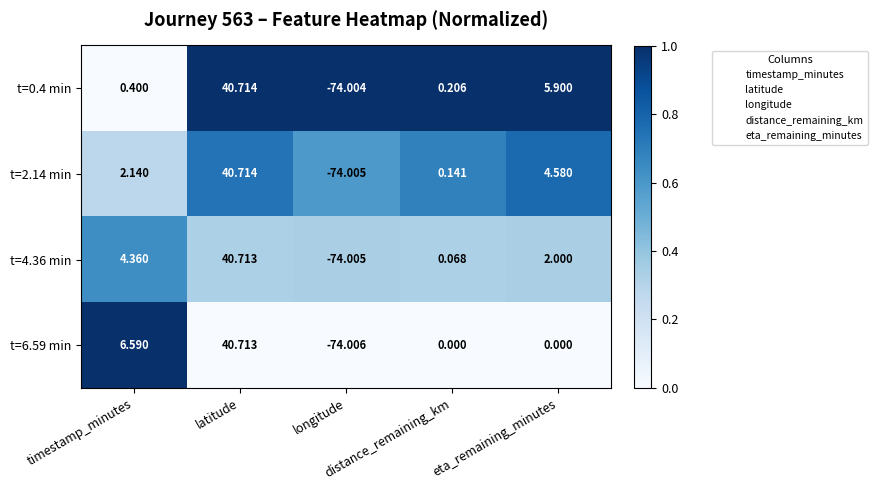

What is the spread (max minus min) of values at timestamp_minutes?

6.2